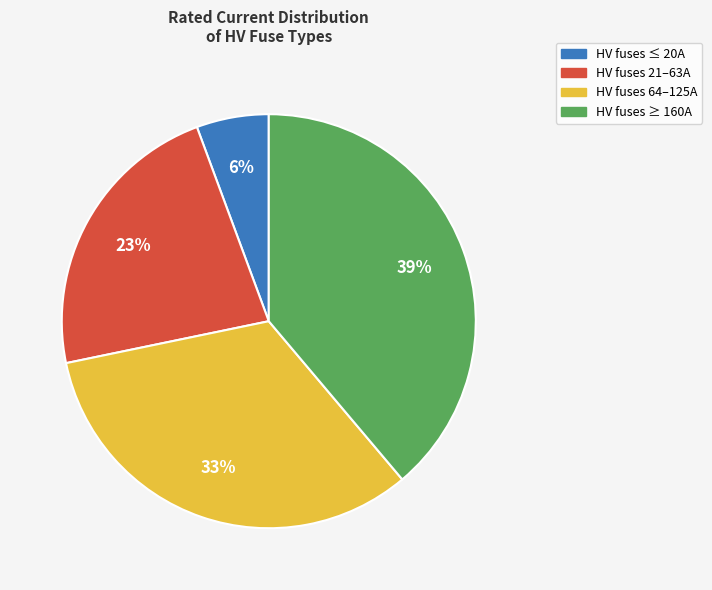

To the nearest percent, what is the average slice percentage?

25%